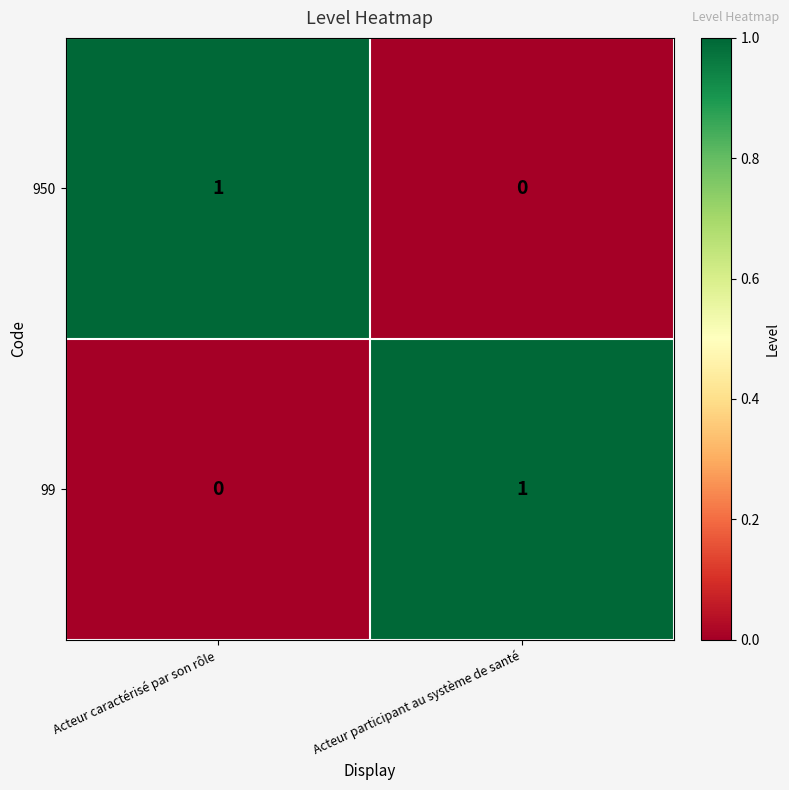

Is it true that 950 equals 0 at Acteur caractérisé par son rôle?

False